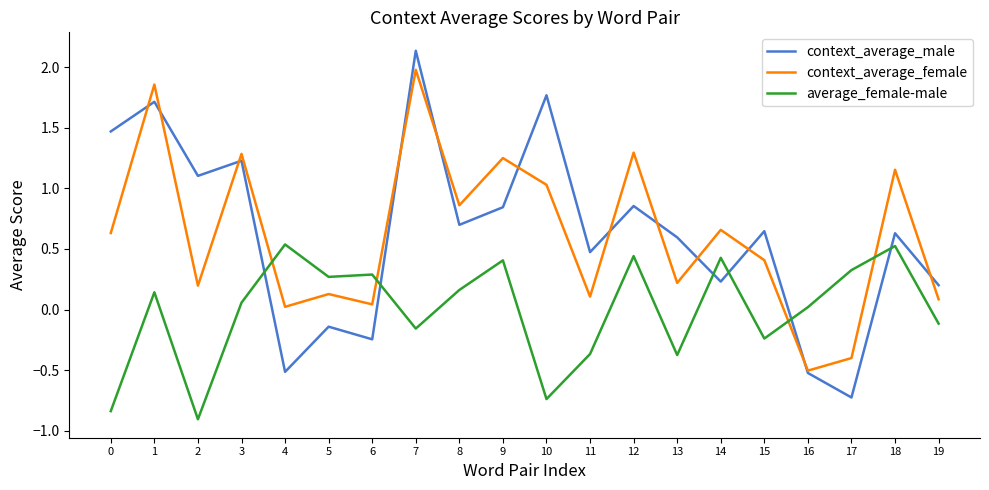

At which label does average_female-male first exceed 0?

1